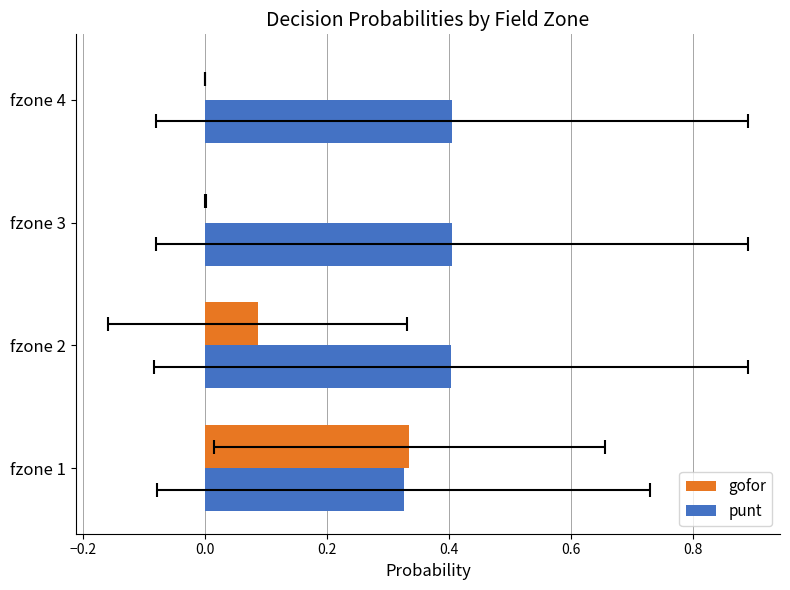

List the series in order of their peak value, highest first.

punt, gofor